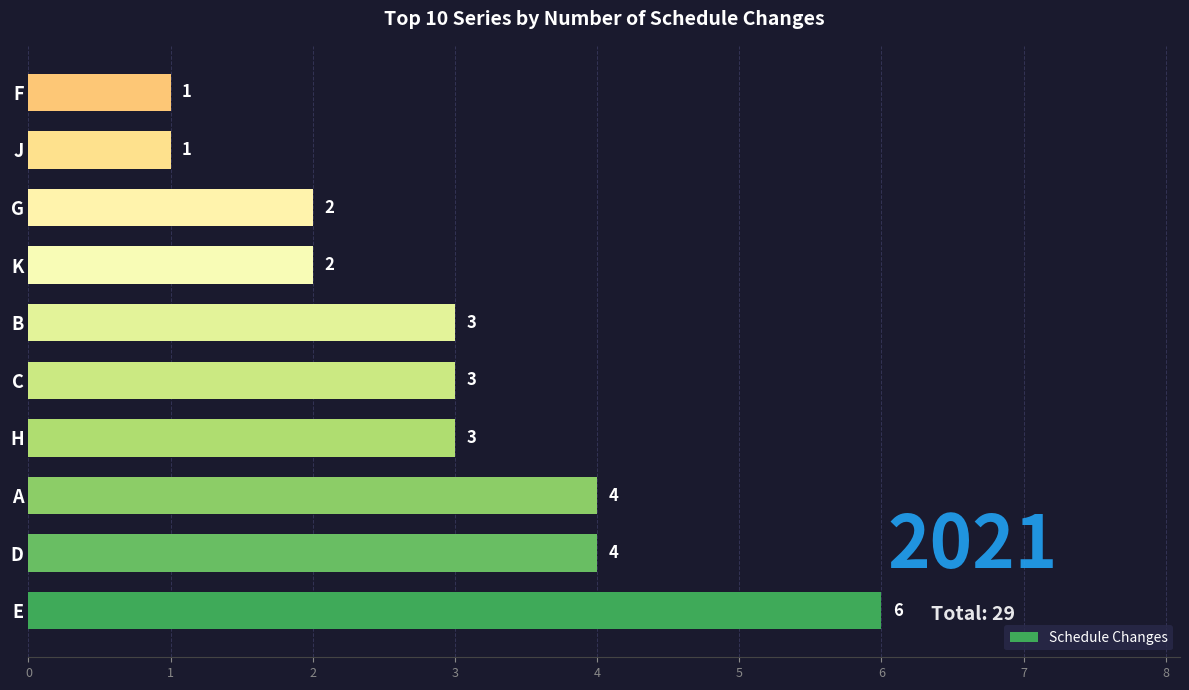

What is the maximum value shown in the chart?

6